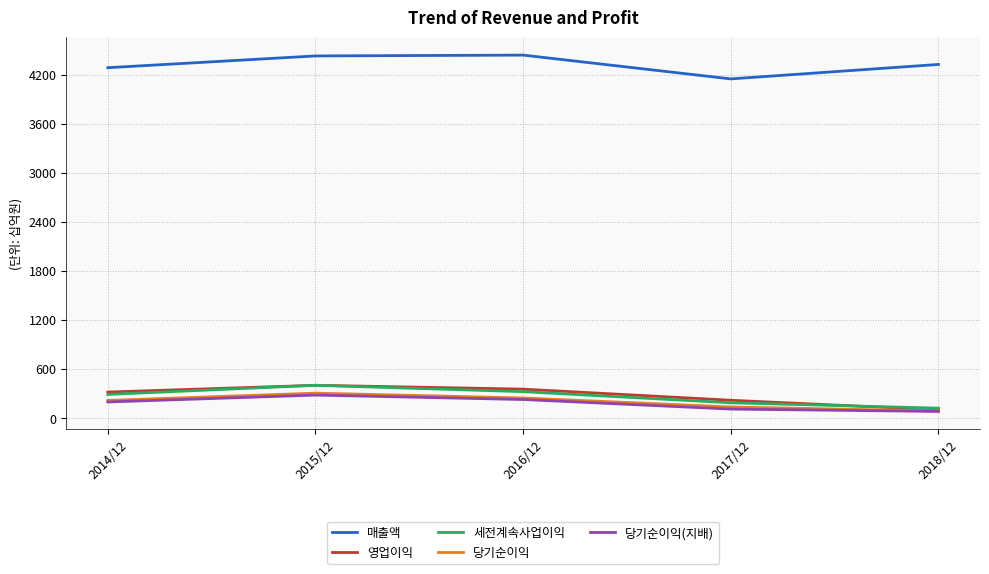

What is the sum of the 매출액 values at 2017/12 and 2014/12?

8431